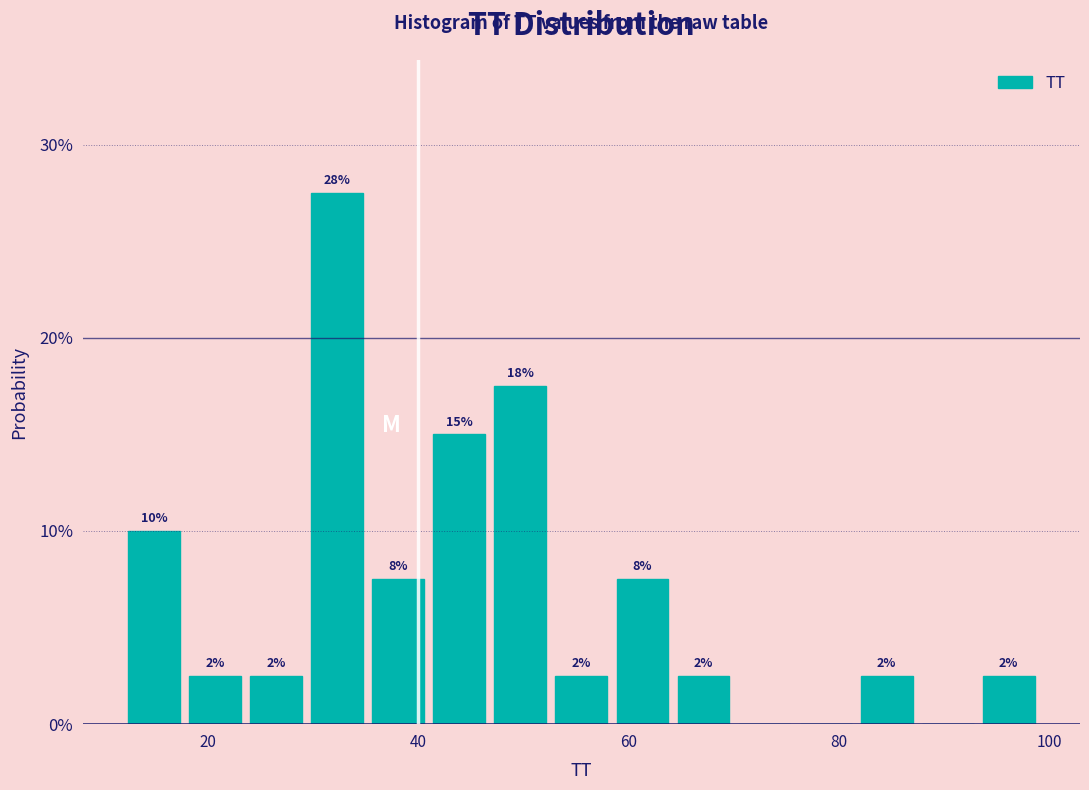

Around what value on the x-axis is the tallest bar? Give the approximate position of its centre, as read against the axis.

32